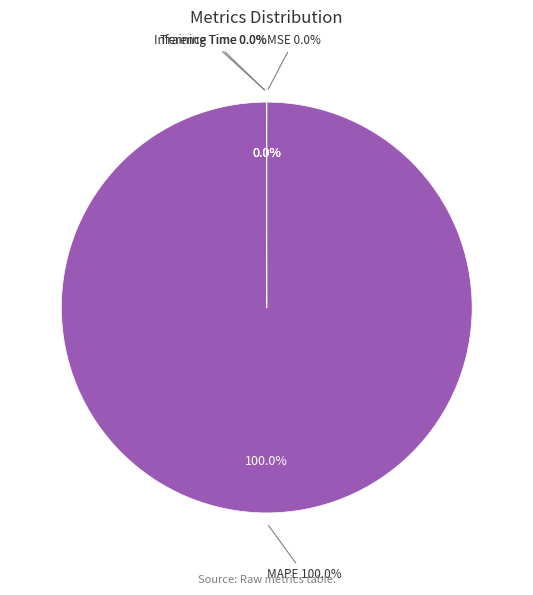

Count the number of slices in the pie.

5